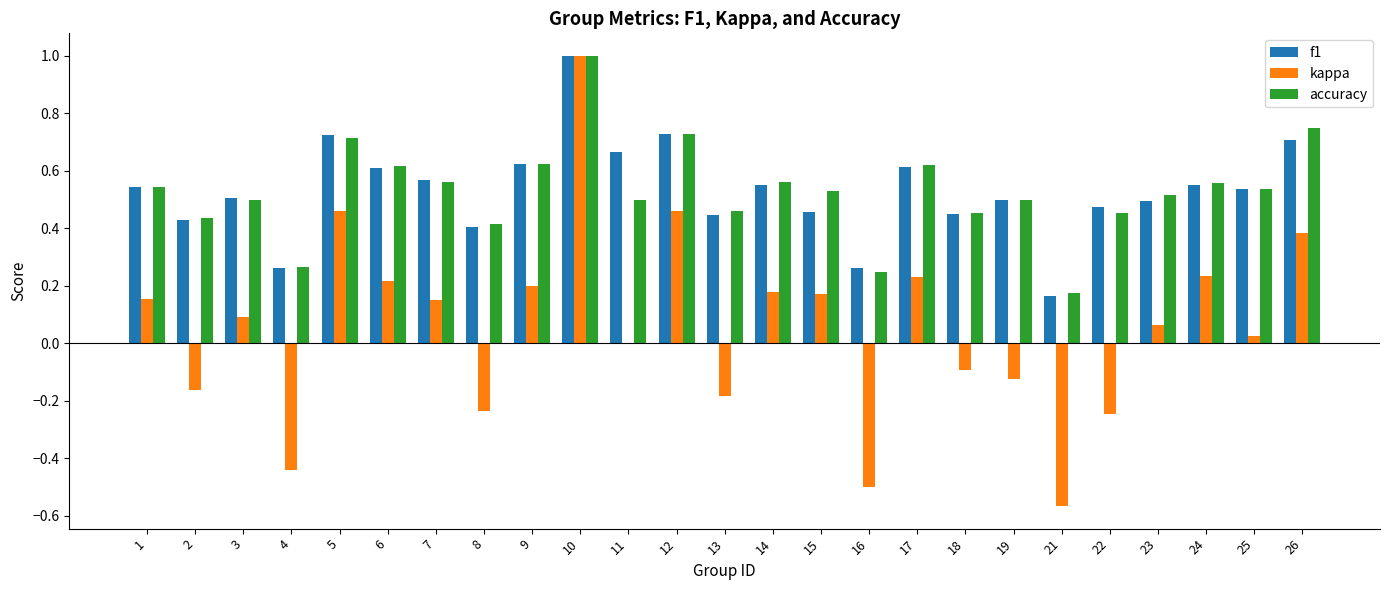

True or false: accuracy has a value of 0.6 at 14.

True